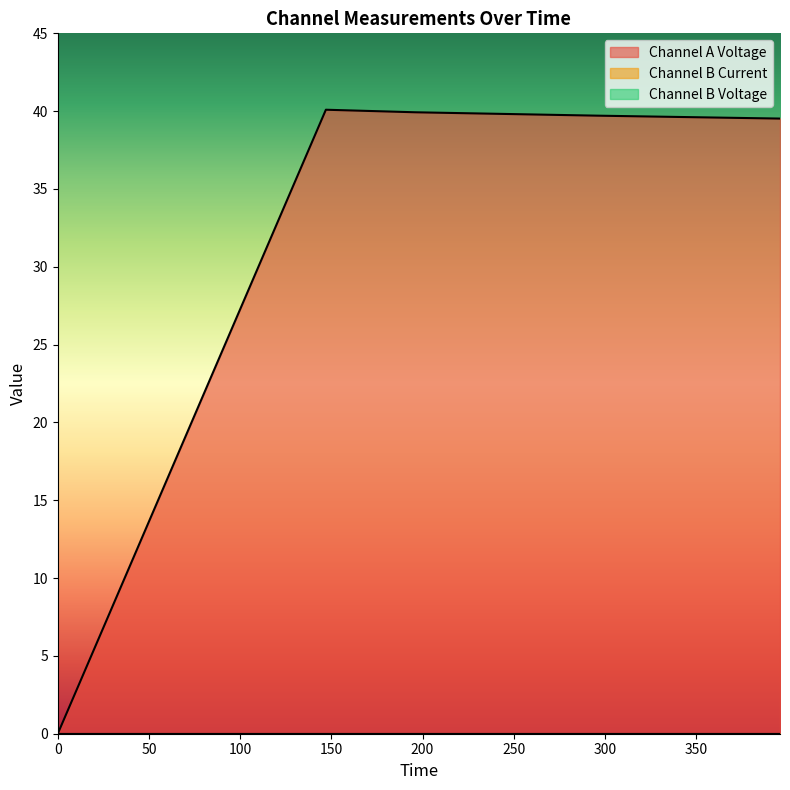

Rank the series at 0 from lowest to highest value.

Channel B Current, Channel B Voltage, Channel A Voltage